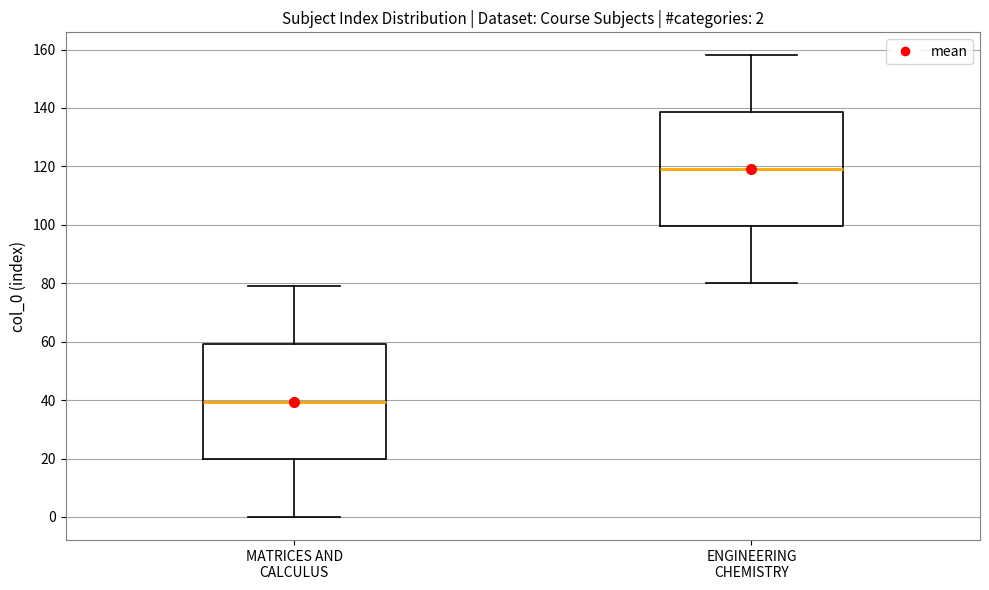

Which box's median line is the highest?

ENGINEERING CHEMISTRY